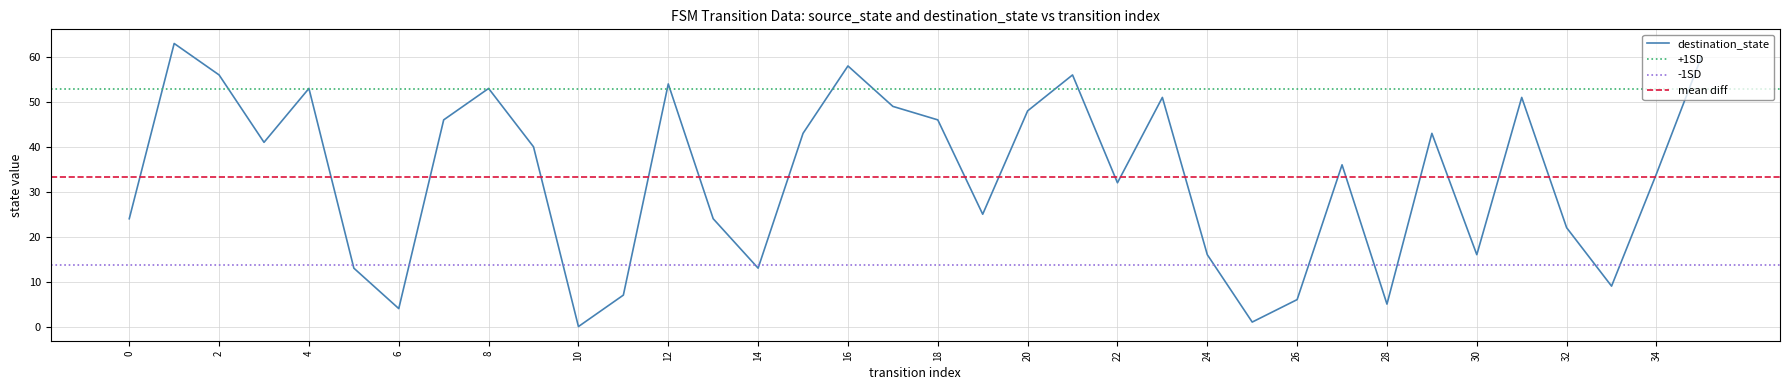

What is the value of the 32nd point from the left?

51